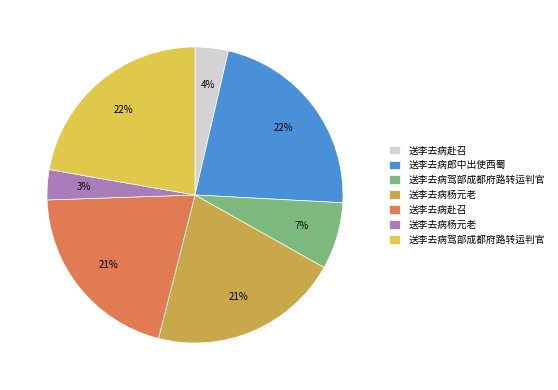

To the nearest percent, what is the difference between the largest and smallest slice percentages?

19%